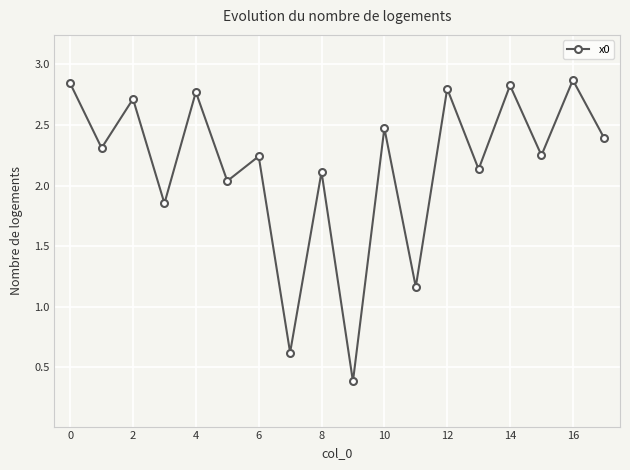

How many lines are shown in the chart?

1